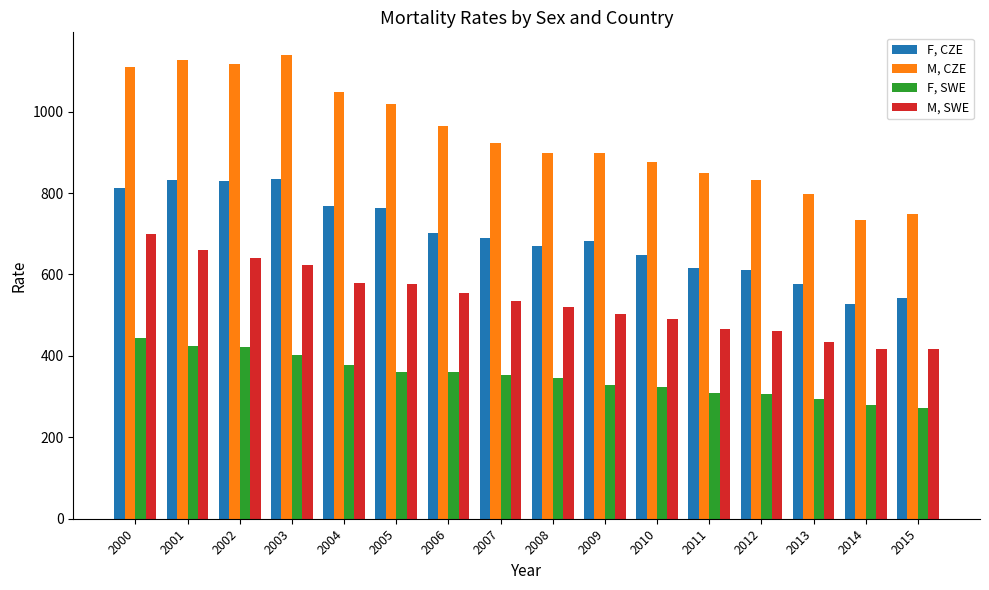

Which series has the largest total across all categories?

M, CZE